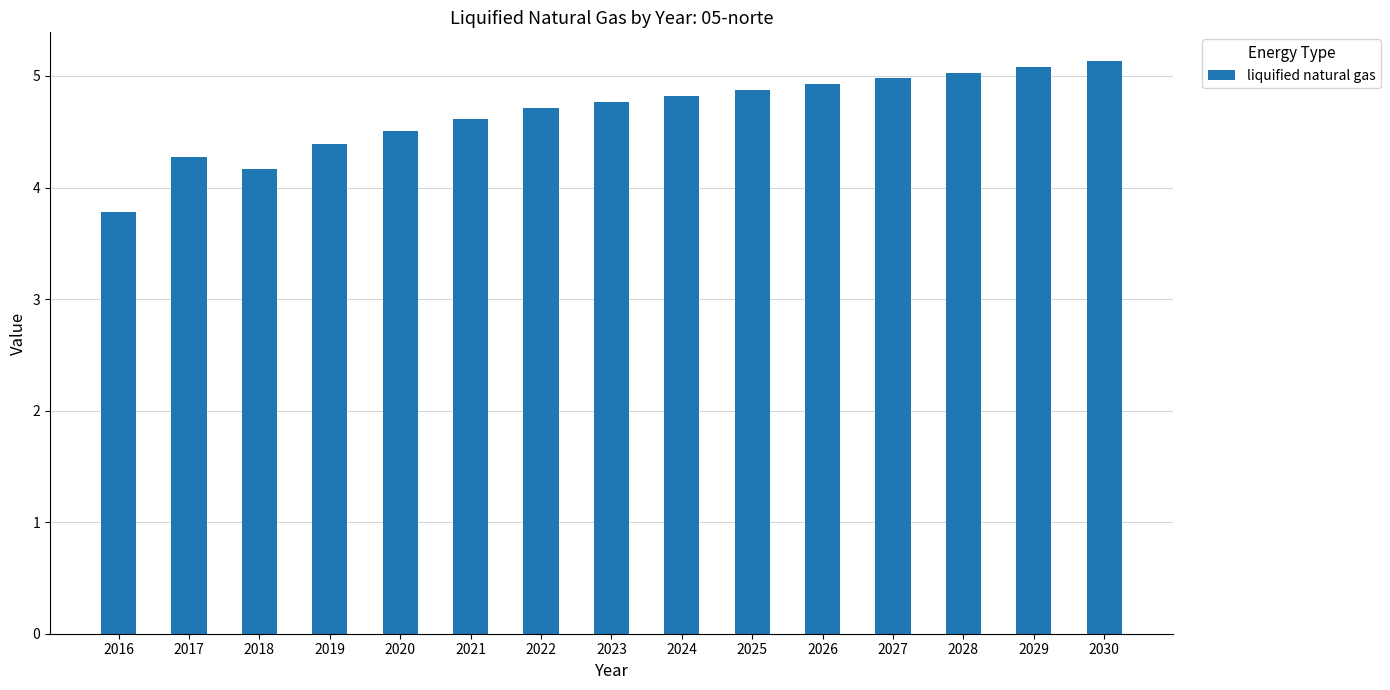

What is the smallest value displayed?

3.8